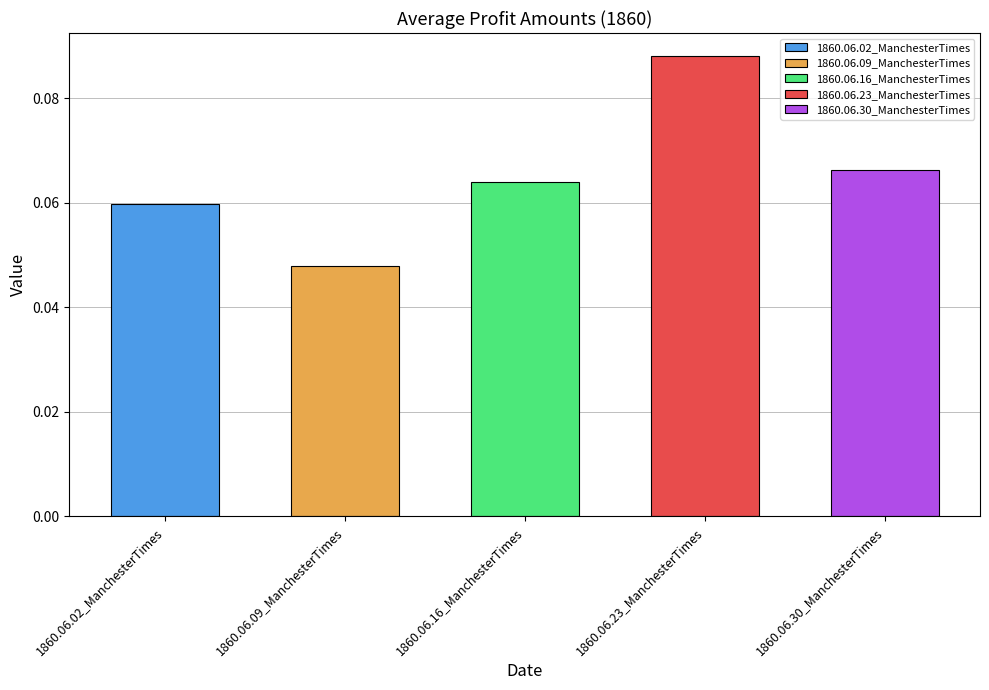

What is the label of the 5th bar from the right?

1860.06.02_ManchesterTimes